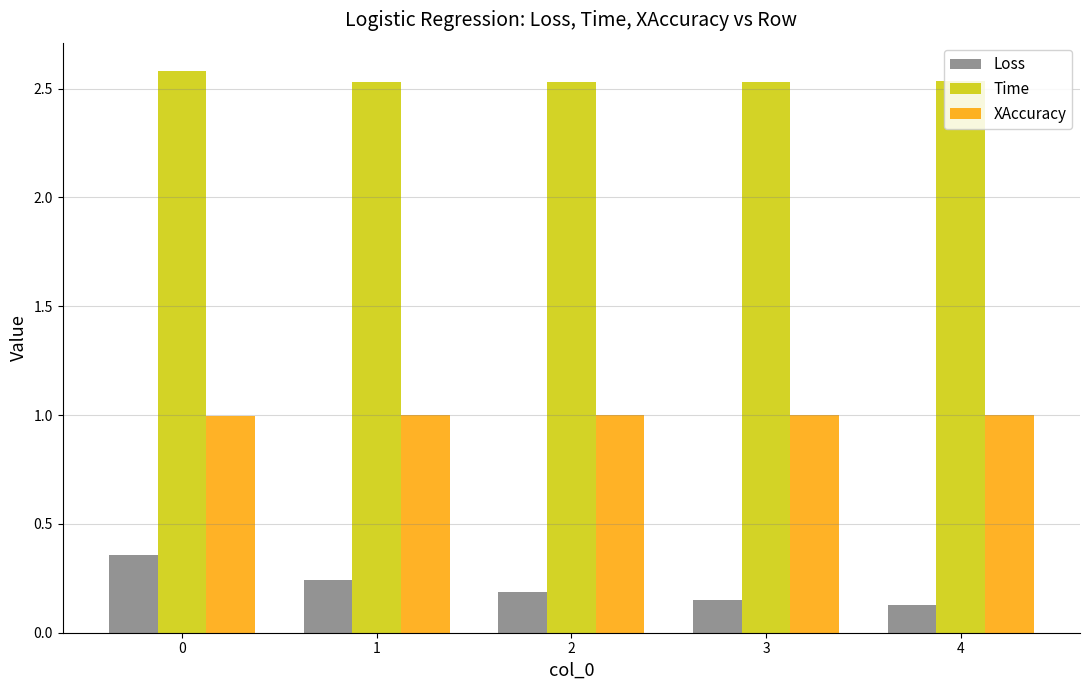

Rank the series by their maximum value, from highest to lowest.

Time, XAccuracy, Loss